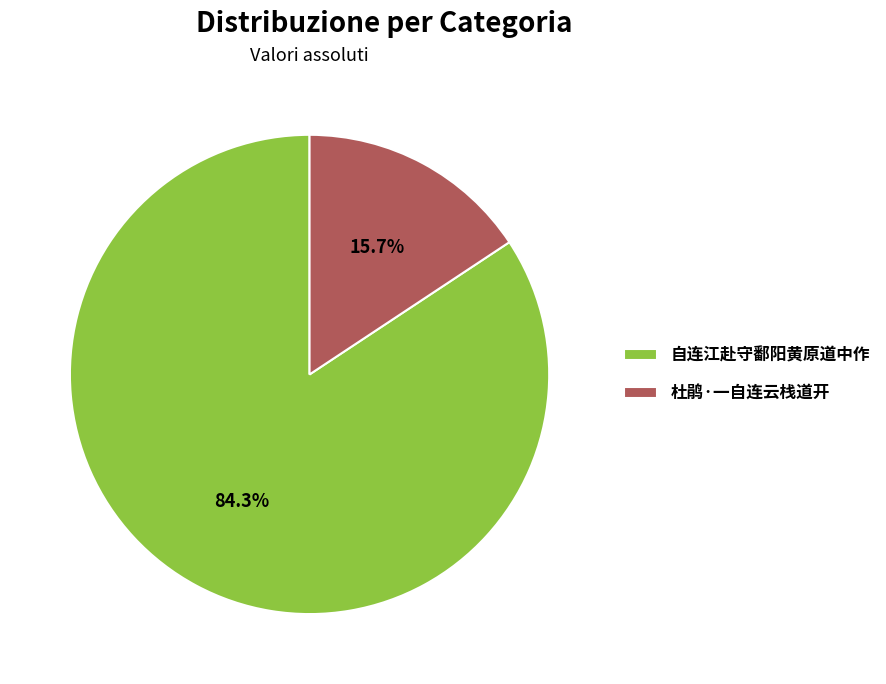

What percentage do 自连江赴守鄱阳黄原道中作 and 杜鹃·一自连云栈道开 together represent?

100.0%